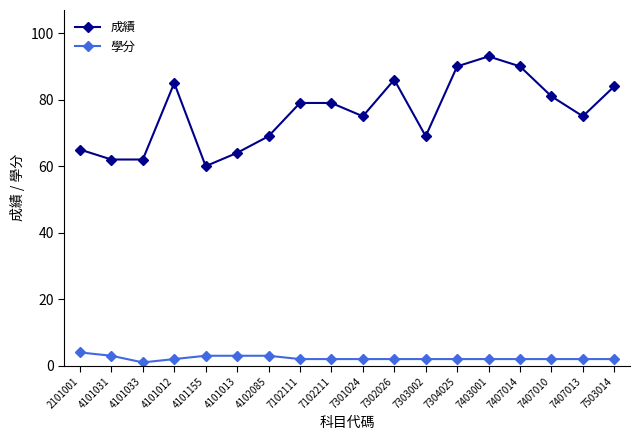

The 成績 series shows 62 at 4101033. True or false?

True